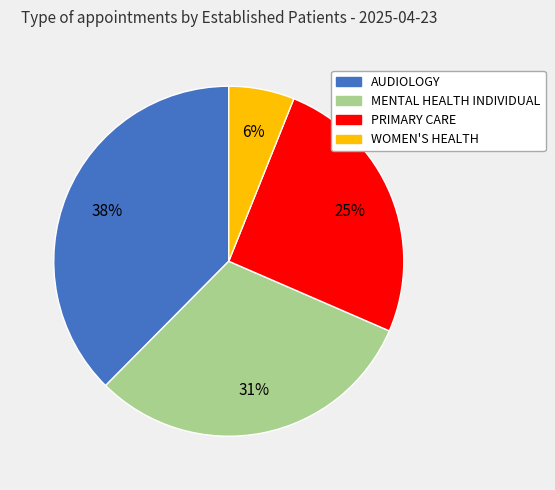

Is there any slice that represents more than half of the pie?

No